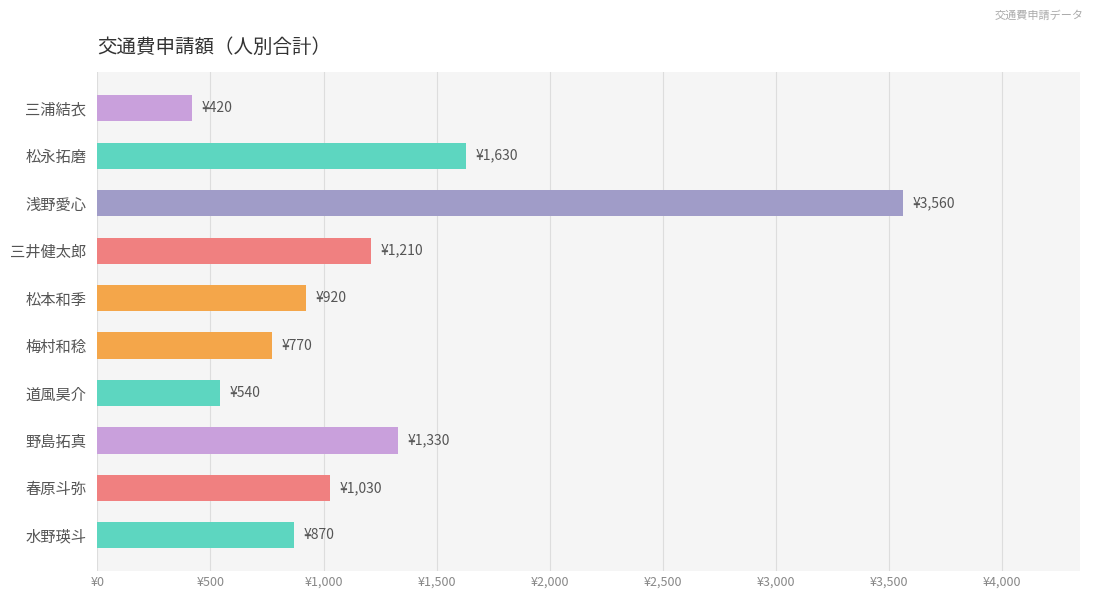

What is the difference between the second highest and second lowest values?

1090